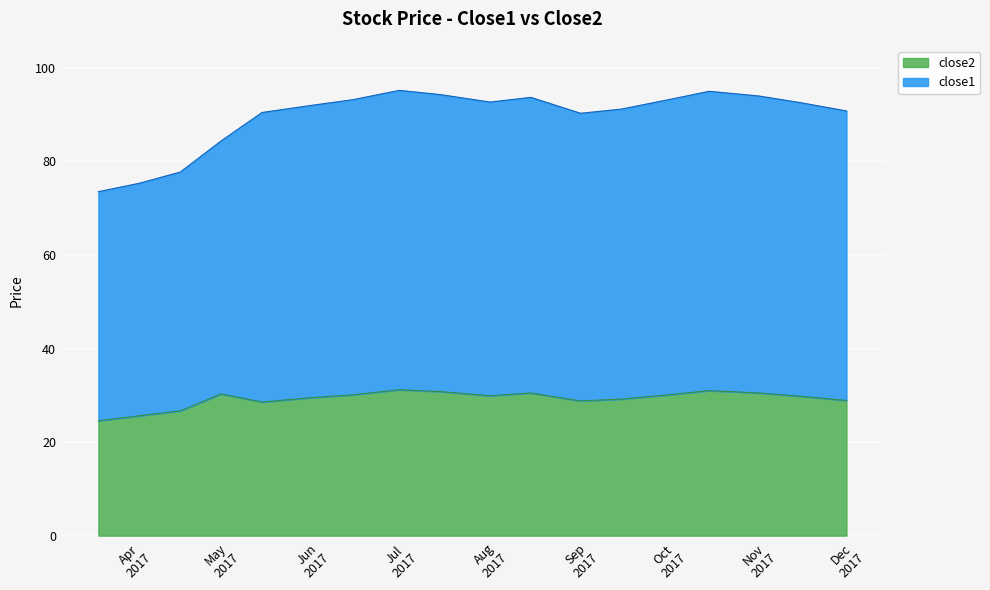

True or false: close1 has more than 2 interior local peaks.

True